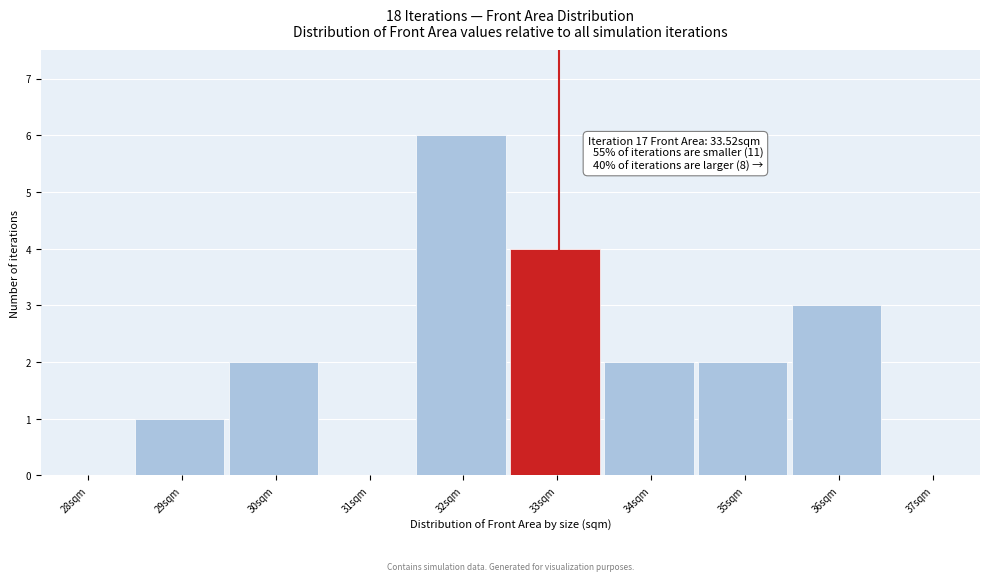

Reading right to left, transcribe all the data shown in this chart.

37sqm=0	36sqm=3	35sqm=2	34sqm=2	33sqm=4	32sqm=6	31sqm=0	30sqm=2	29sqm=1	28sqm=0